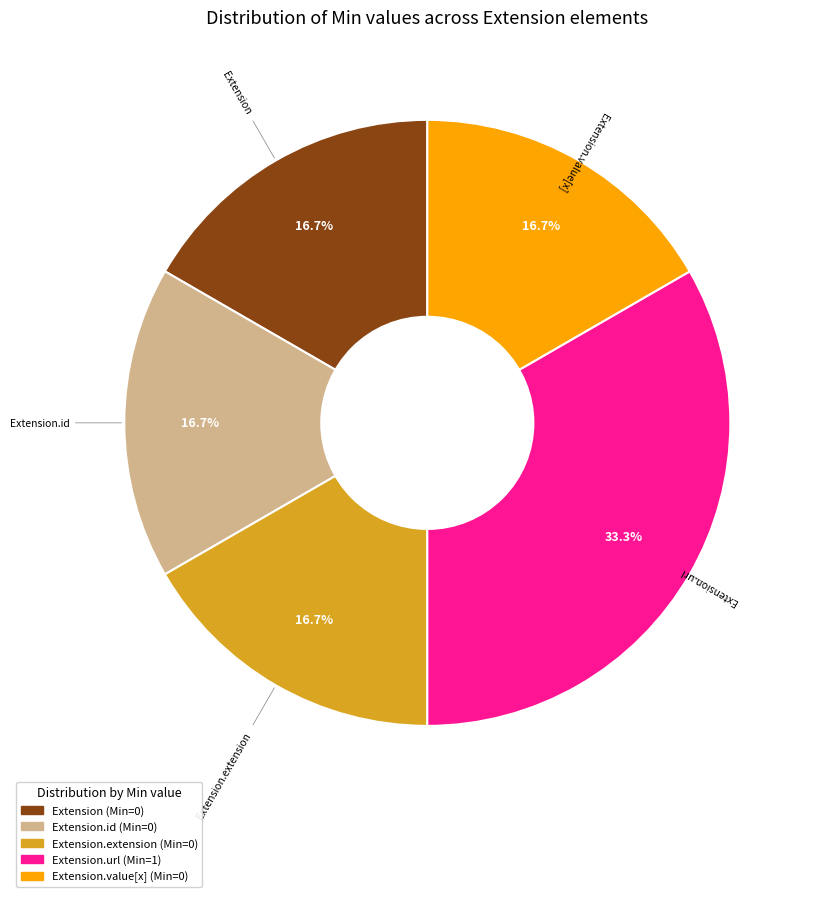

Is there any slice that represents more than half of the pie?

No